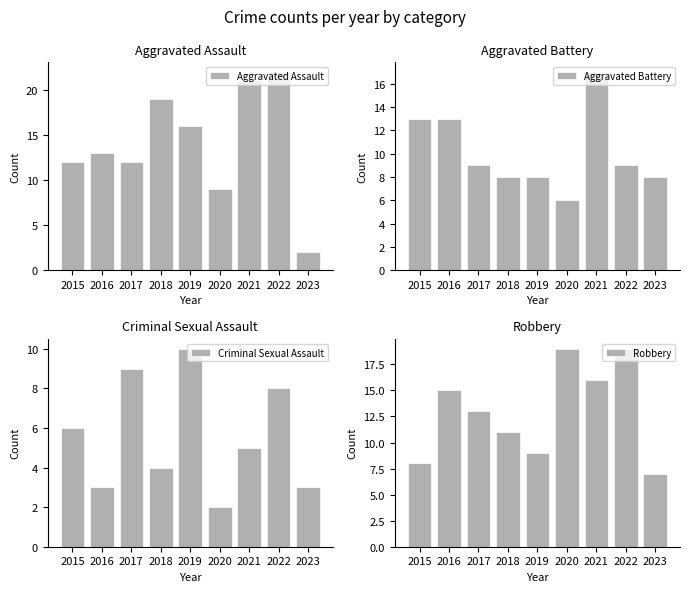

The value of Criminal Sexual Assault at 2019 is 3. True or false?

False